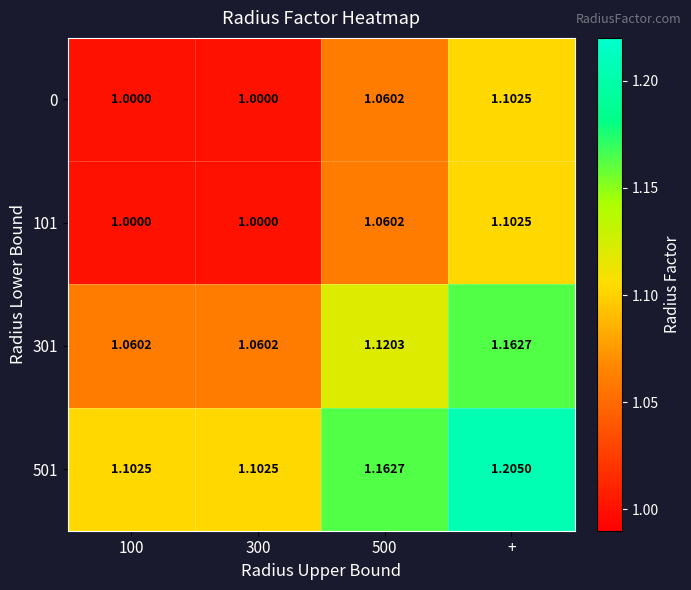

Between 500 and +, which series saw the biggest shift?

301